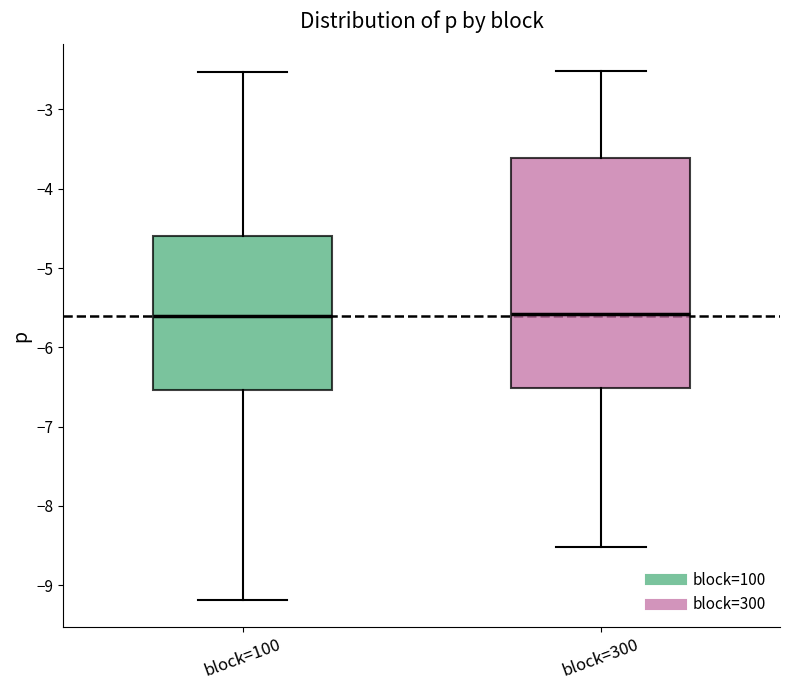

Reading left to right, transcribe this box plot: for each box, give where its median line is, the range the box spans, and where its two whiskers end, as read against the y-axis. The values are not printed on the chart, so give them approximately, as read against the axis.

block=100: median -5.6, box -6.5 to -4.6, whiskers -9.2 to -2.5
block=300: median -5.6, box -6.5 to -3.6, whiskers -8.5 to -2.5